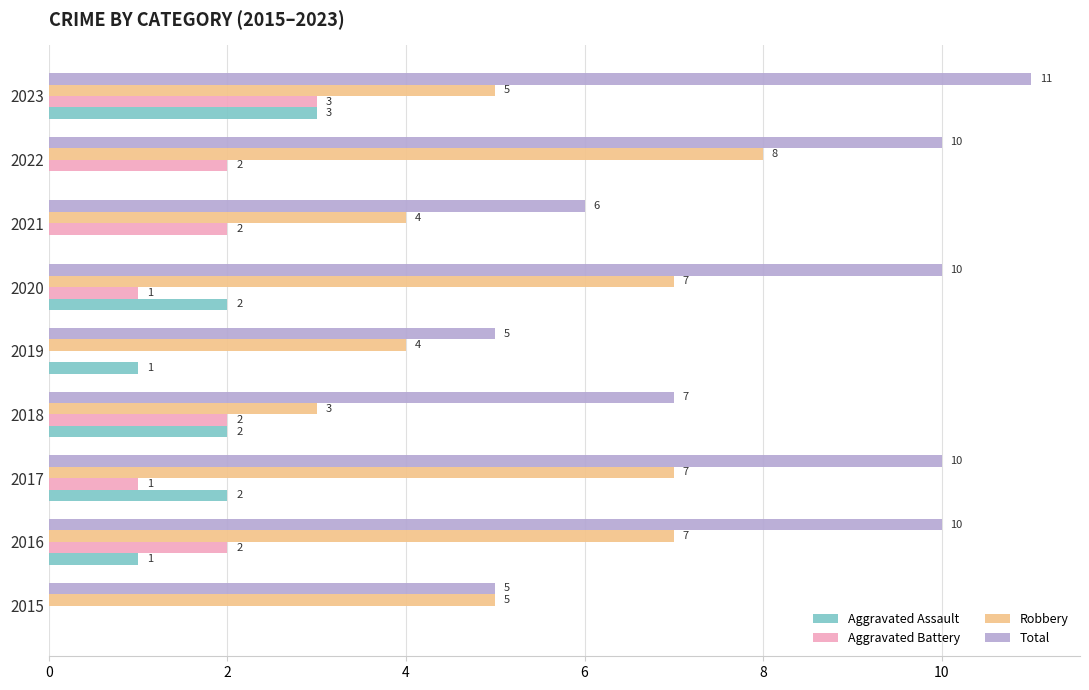

At which category is the sum across all series the highest?

2023